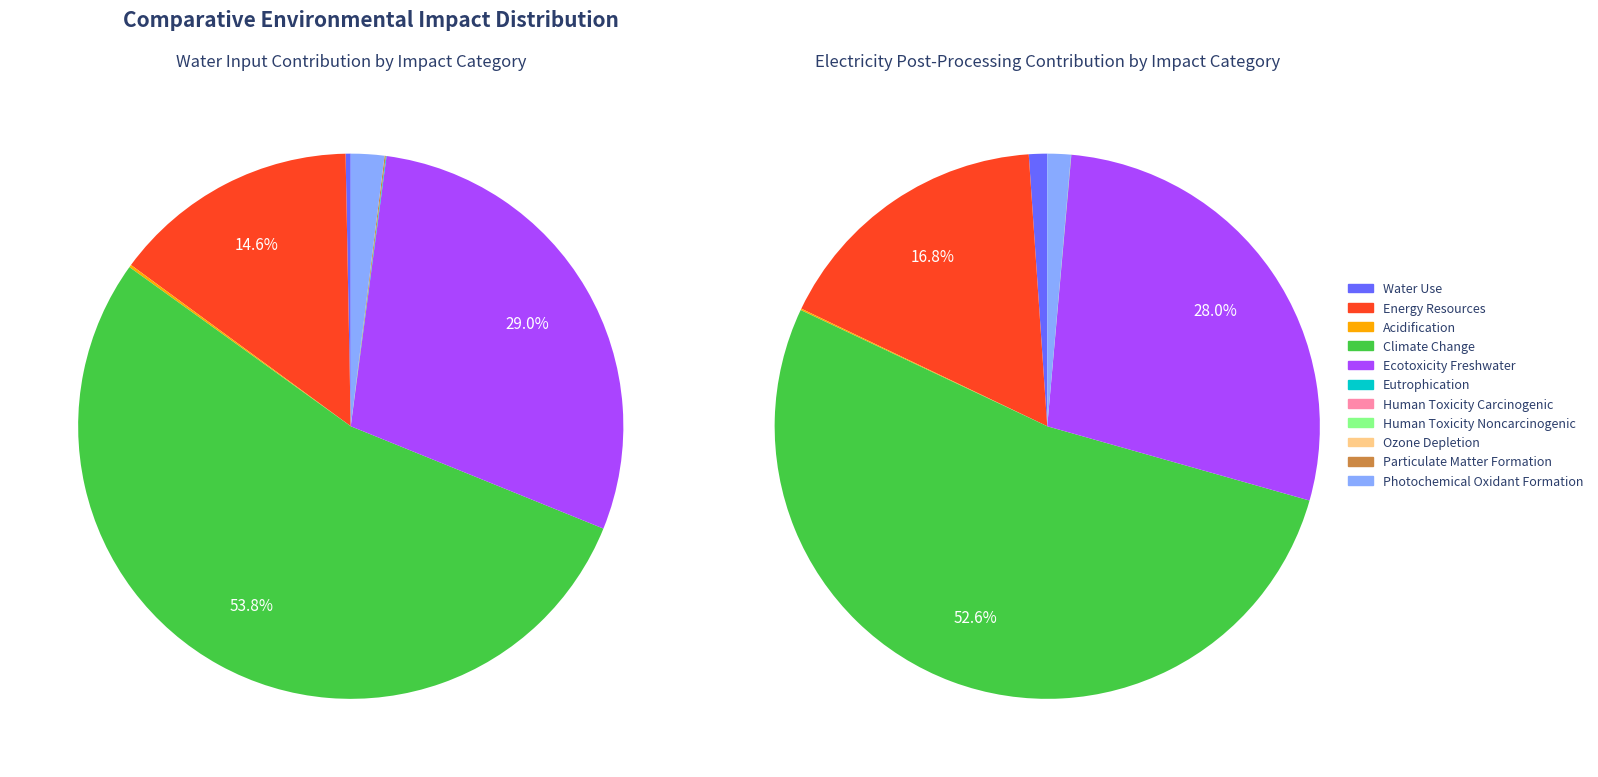

Combined, what portion of the pie is Water Use and Climate Change?

54.1%